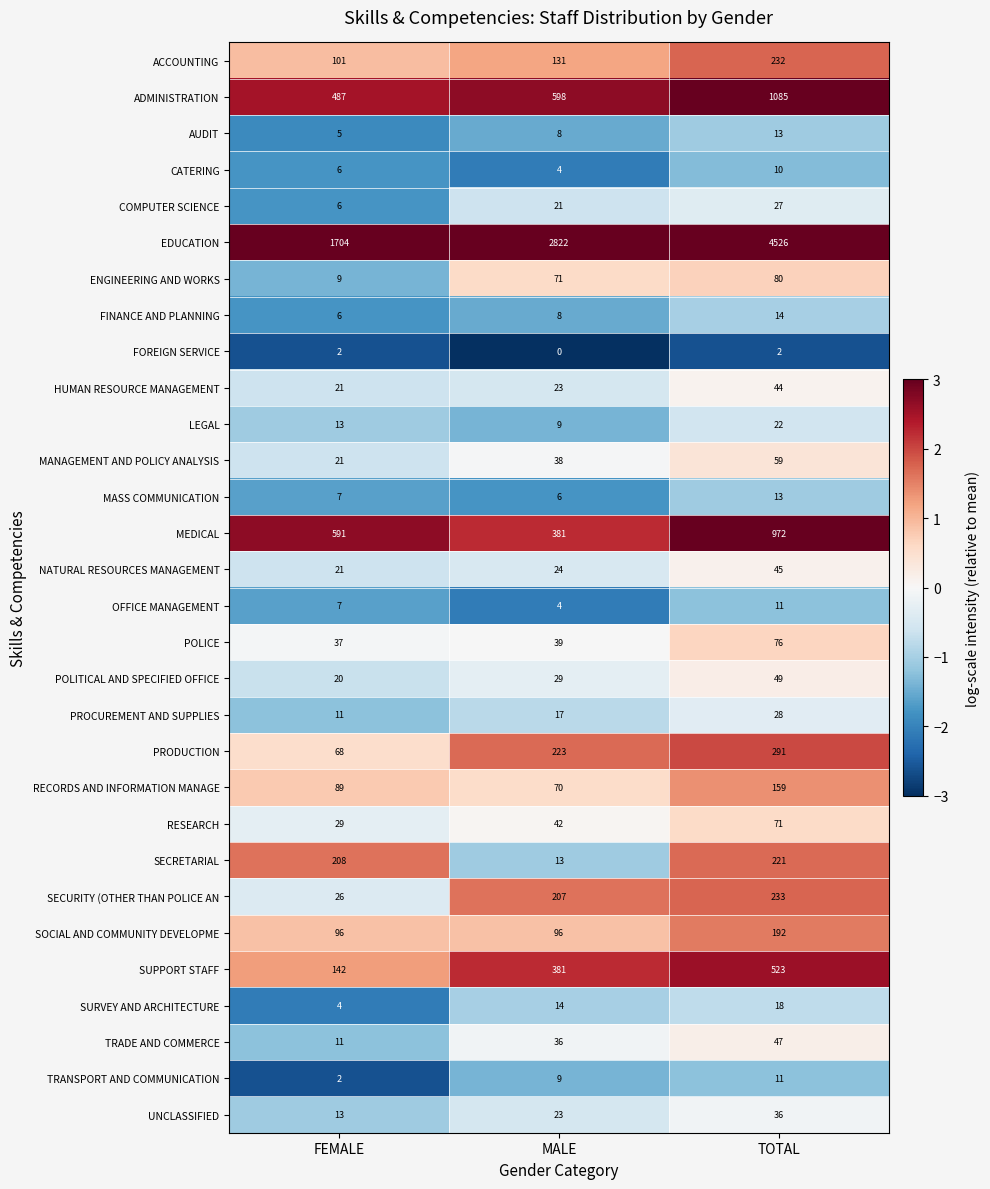

What is the spread (max minus min) of values at MALE?

2822